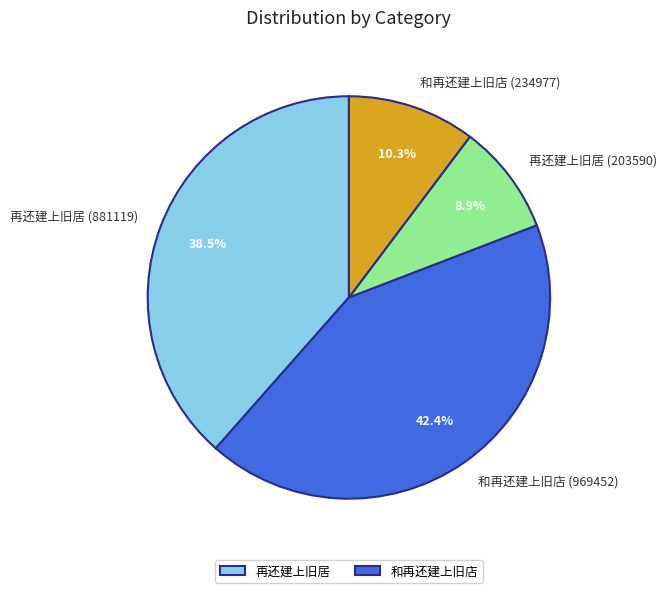

True or false: 再还建上旧居 (203590) accounts for 9% of the total.

True